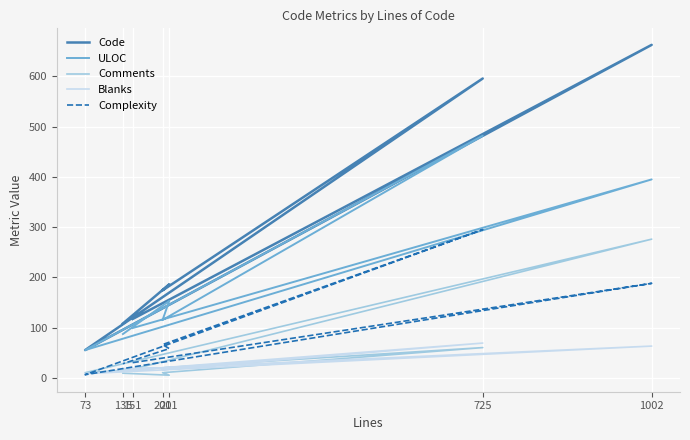

Which label corresponds to the largest value in the chart?

1002